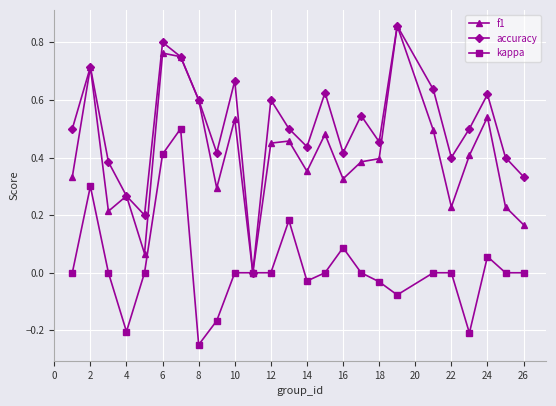

True or false: kappa has more than 1 points higher than both neighbors.

True